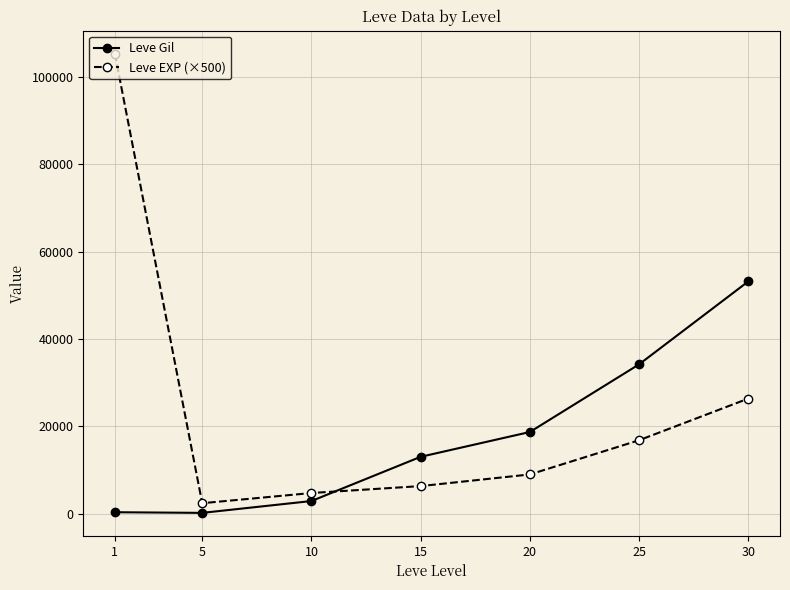

At which label does Leve Gil reach its peak?

30